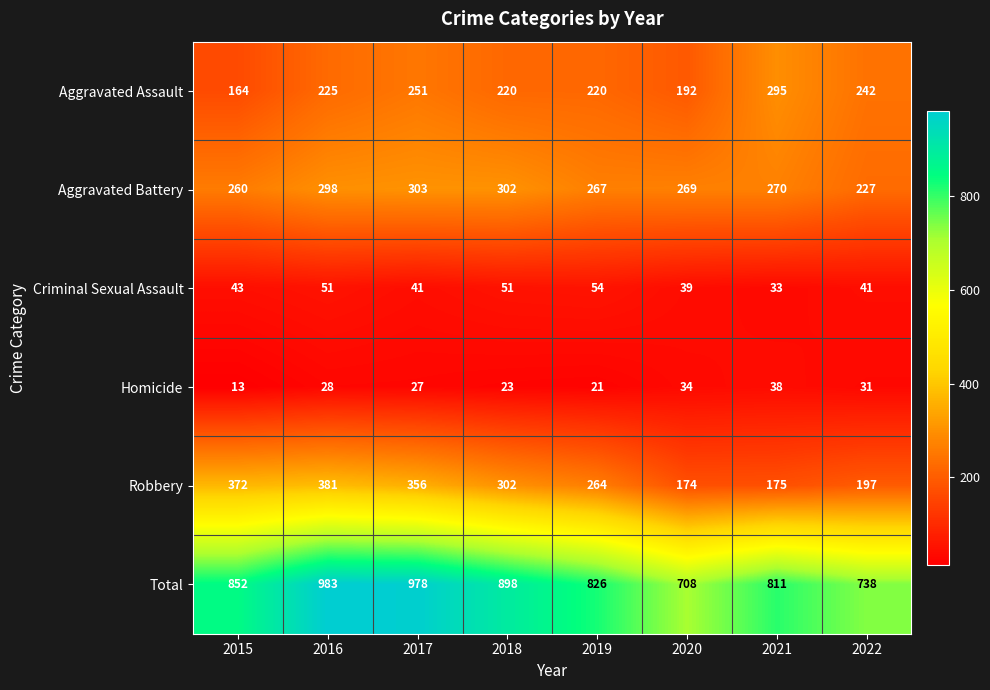

What is the greatest value displayed?

983